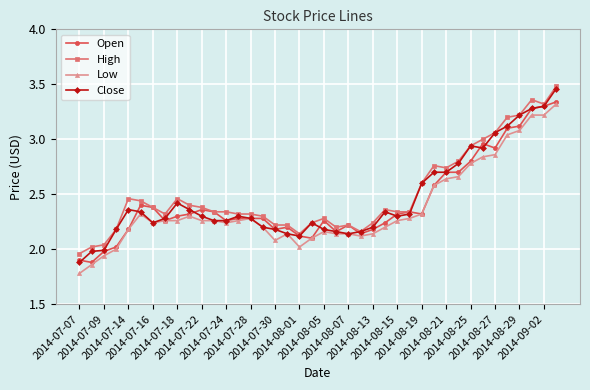

What is the minimum value for Low?

1.8